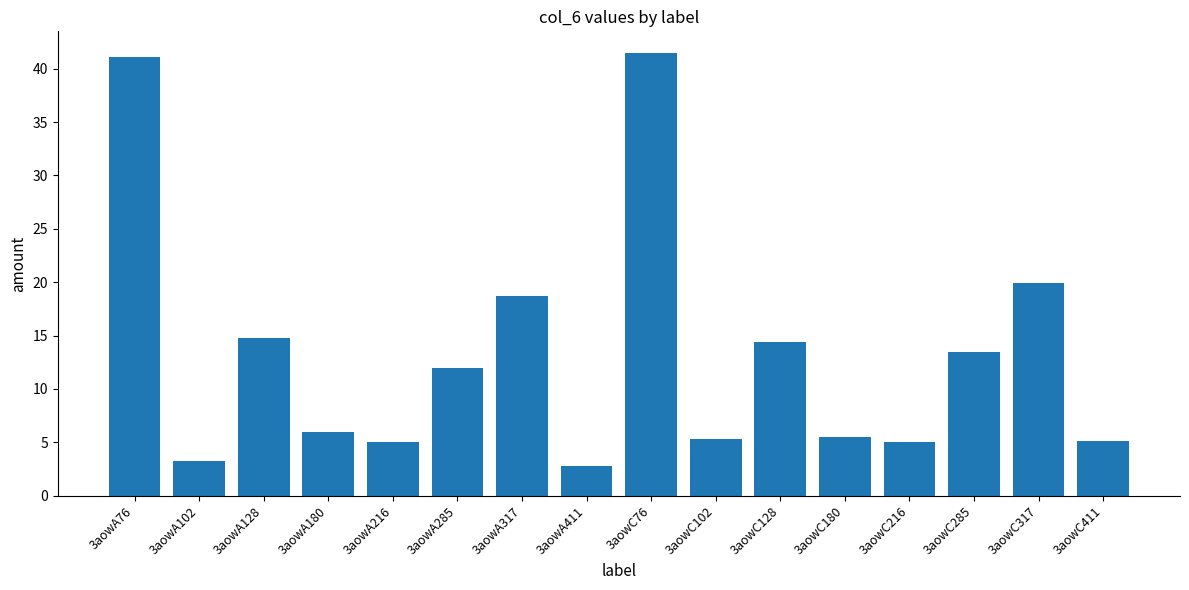

The chart shows a value of 41.1 at 3aowA76. True or false?

True